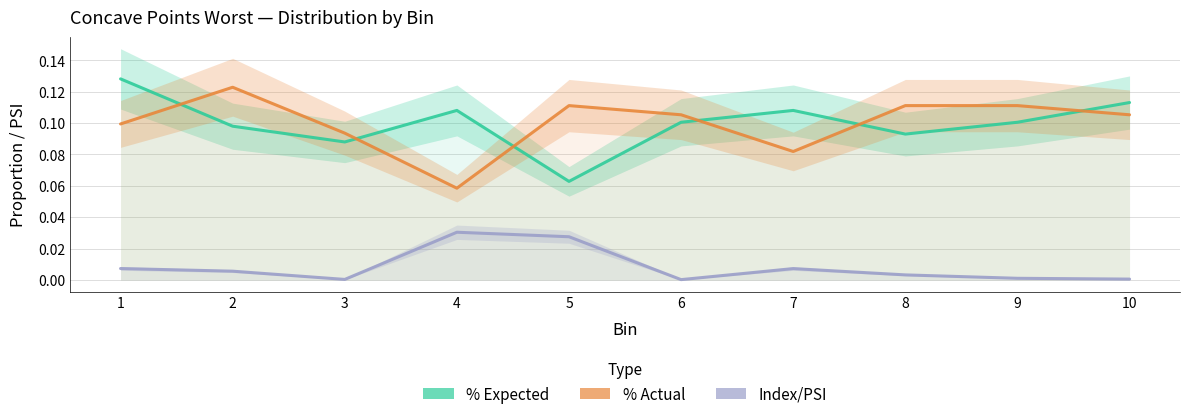

List the series in order of their peak value, lowest first.

Index/PSI, % Actual, % Expected